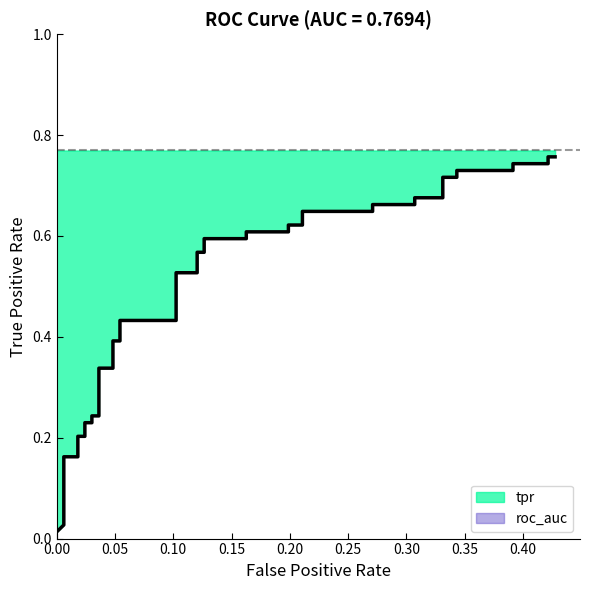

Reading left to right, extract all data points from this chart.

0.0	0.0	0.2	0.2	0.2	0.2	0.2	0.2	0.2	0.2	0.3	0.3	0.4	0.4	0.4	0.4	0.5	0.5	0.6	0.6	0.6	0.6	0.6	0.6	0.6	0.6	0.6	0.6	0.7	0.7	0.7	0.7	0.7	0.7	0.7	0.7	0.7	0.7	0.8	0.8